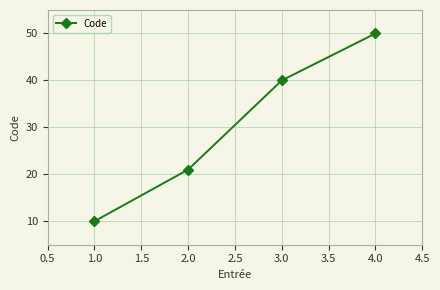

What is the difference between the maximum and minimum values?

40